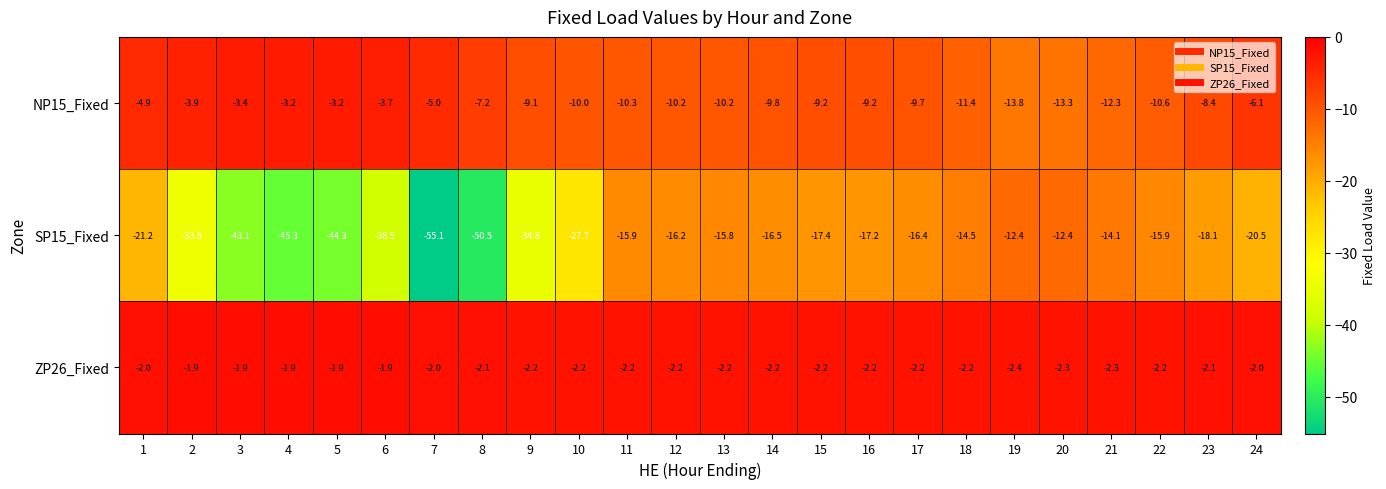

List the series in order of their overall mean, lowest first.

SP15_Fixed, NP15_Fixed, ZP26_Fixed